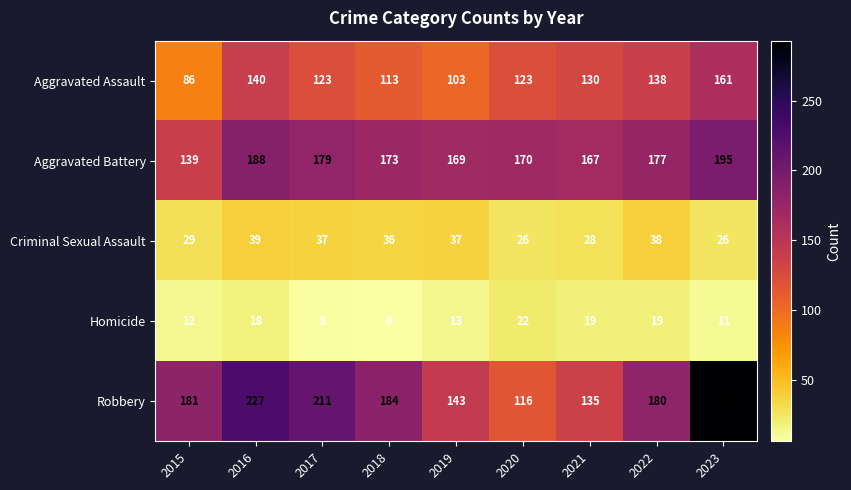

What is the sum of the Aggravated Assault values at 2023 and 2020?

284